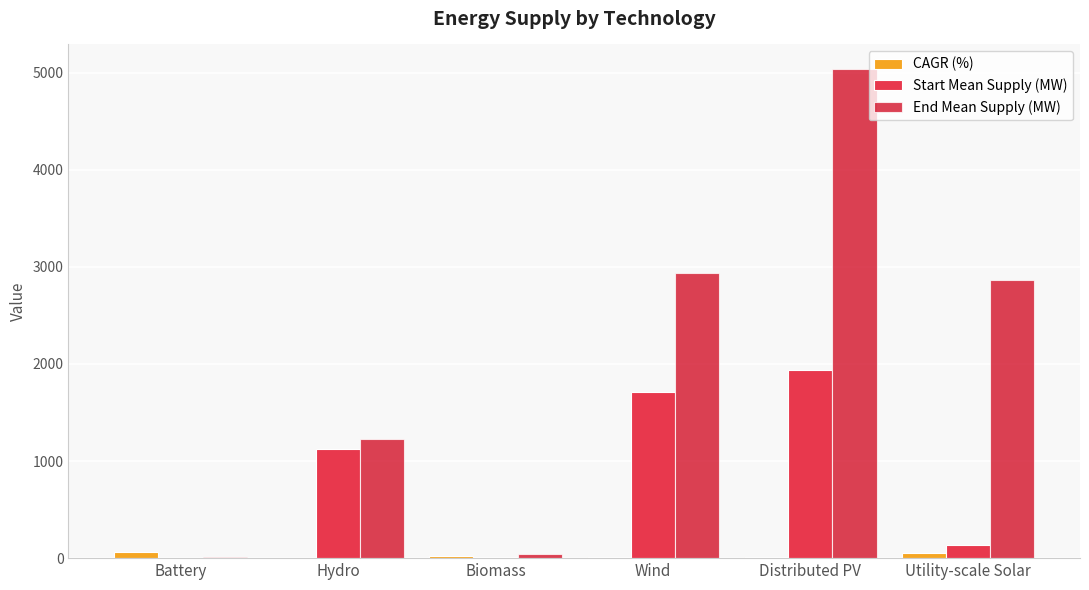

Which series has the widest spread of values?

End Mean Supply (MW)